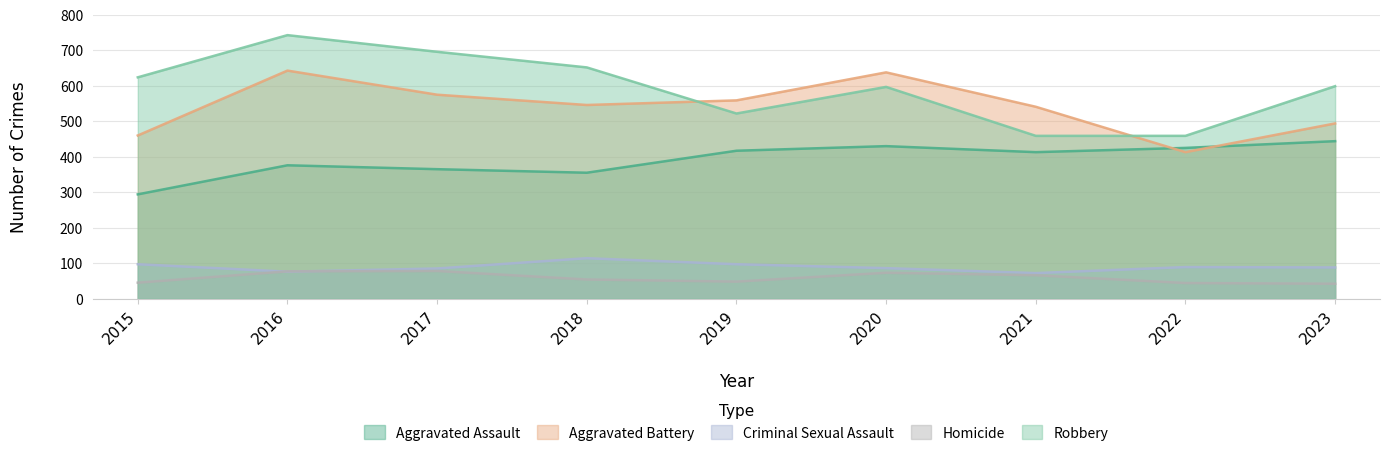

What is the average value of the Robbery series?

595